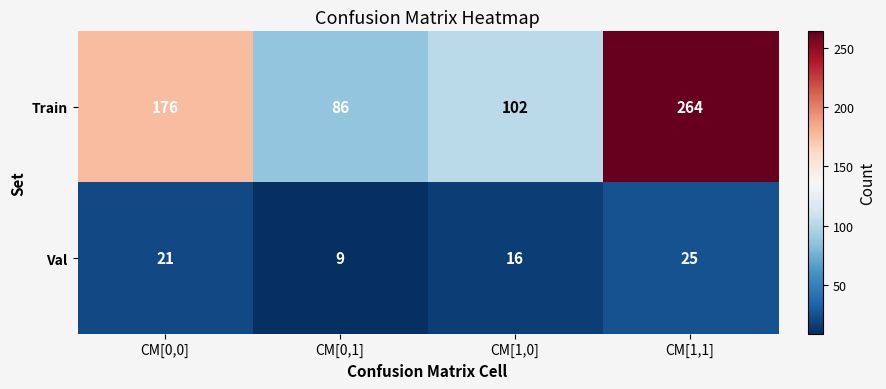

What is the difference between the highest and lowest values at CM[1,1]?

239